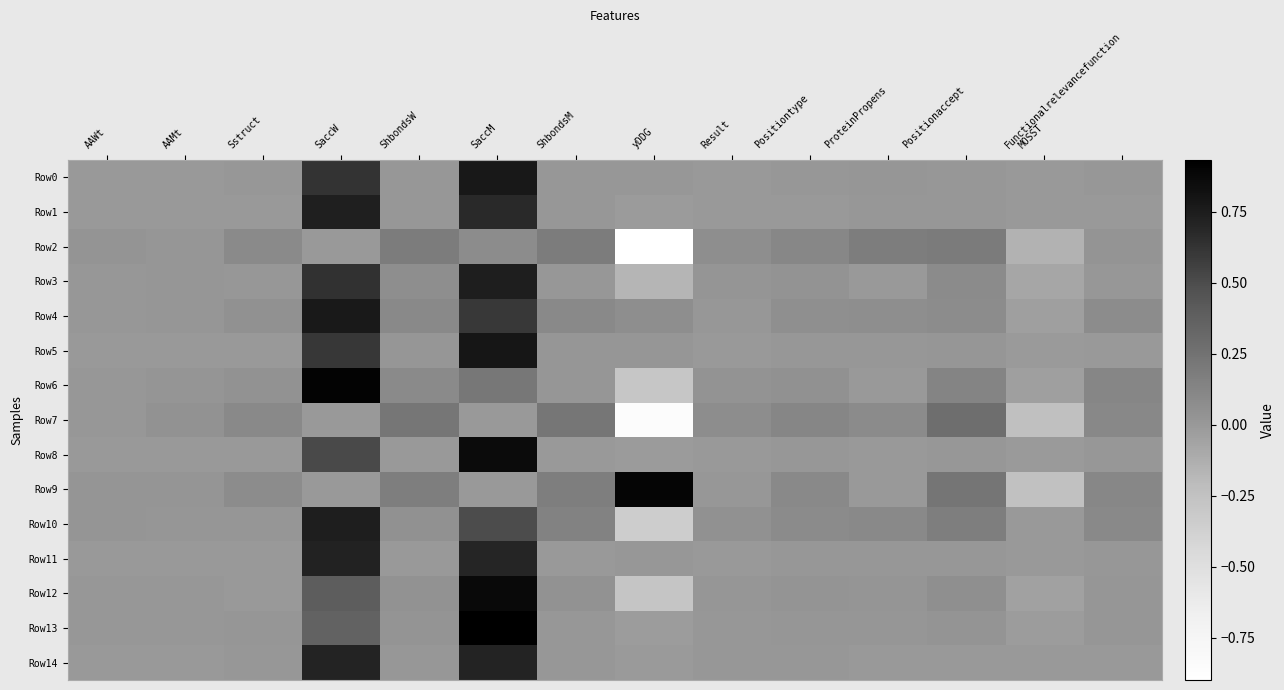

Count the number of categories in the chart.

14